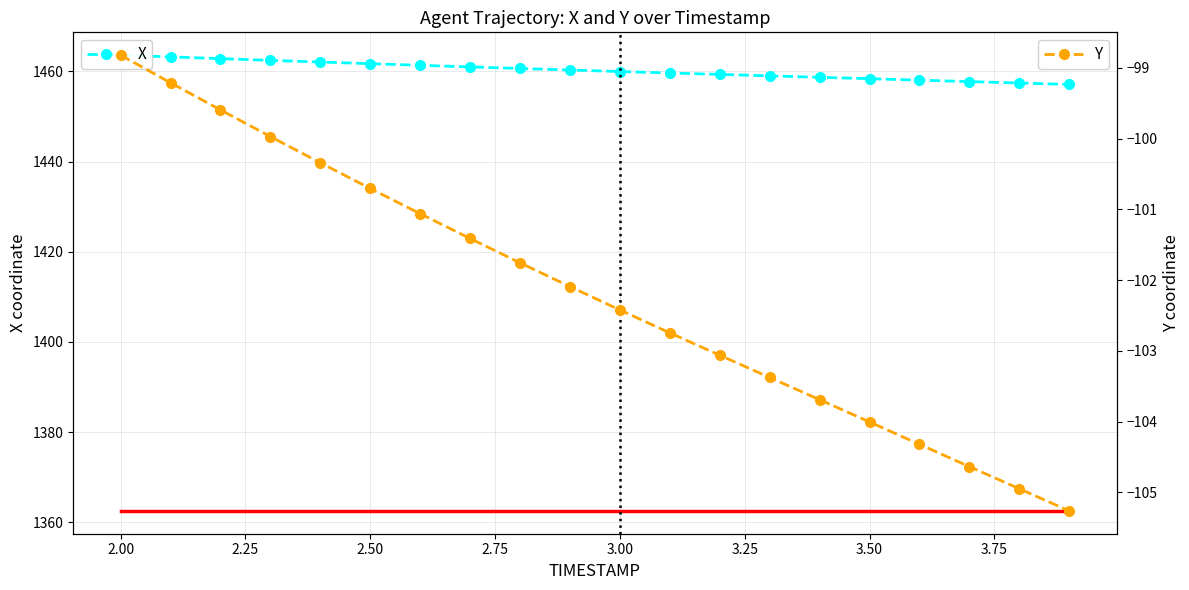

True or false: Y and X cross at least once.

False